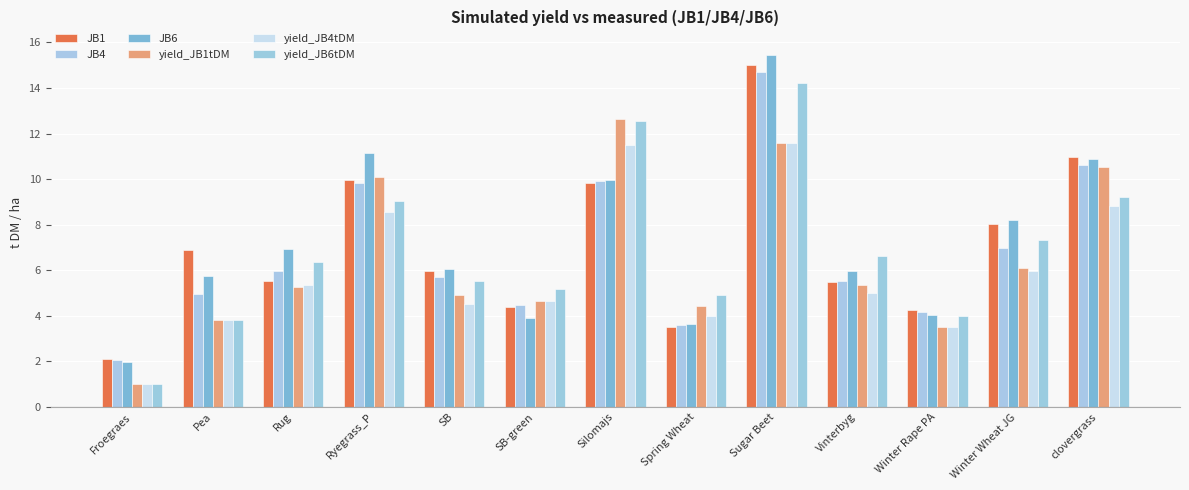

Does the chart contain any negative values?

No